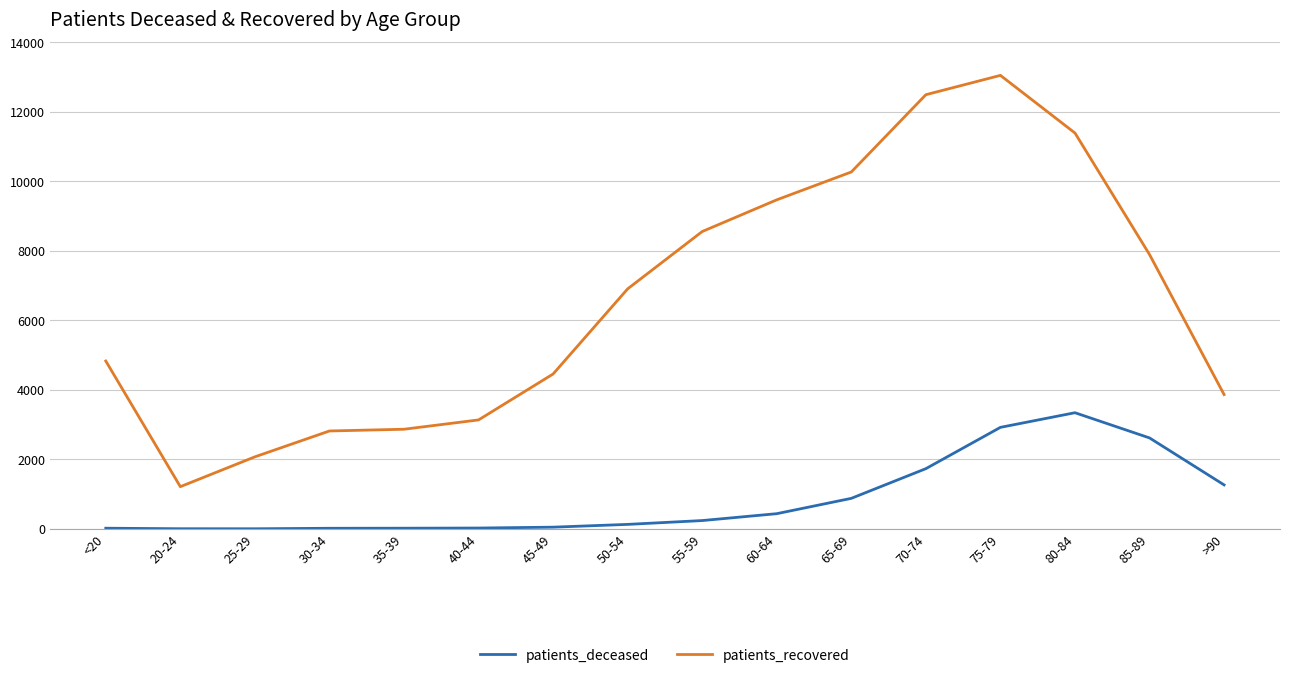

Rank the series by their maximum value, from highest to lowest.

patients_recovered, patients_deceased